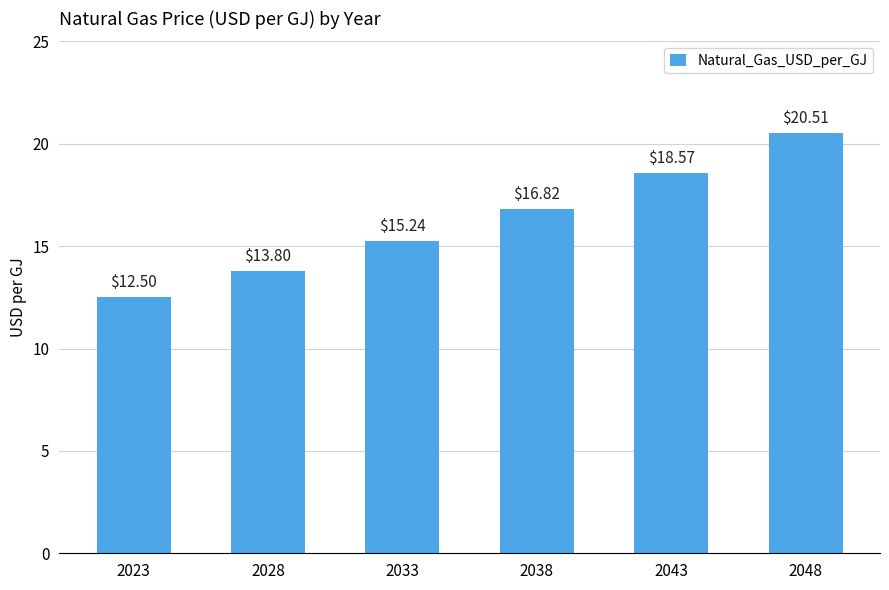

Is it true that the value at 2033 is 15.2?

True